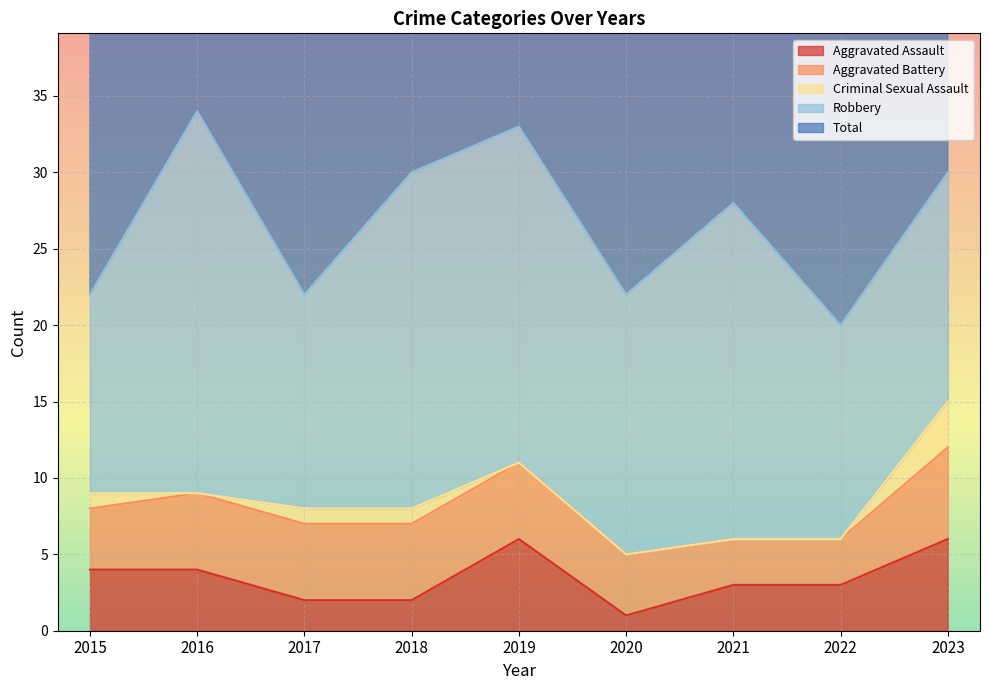

True or false: Criminal Sexual Assault and Robbery cross at least once.

False